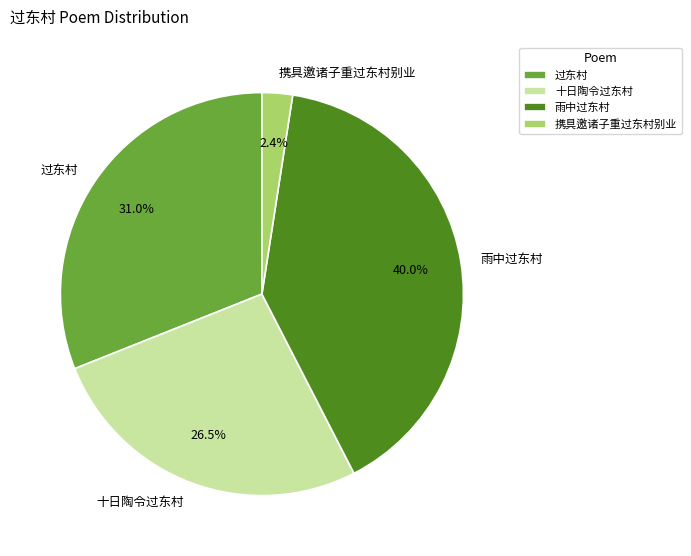

Rank the categories by value from highest to lowest.

雨中过东村, 过东村, 十日陶令过东村, 携具邀诸子重过东村别业